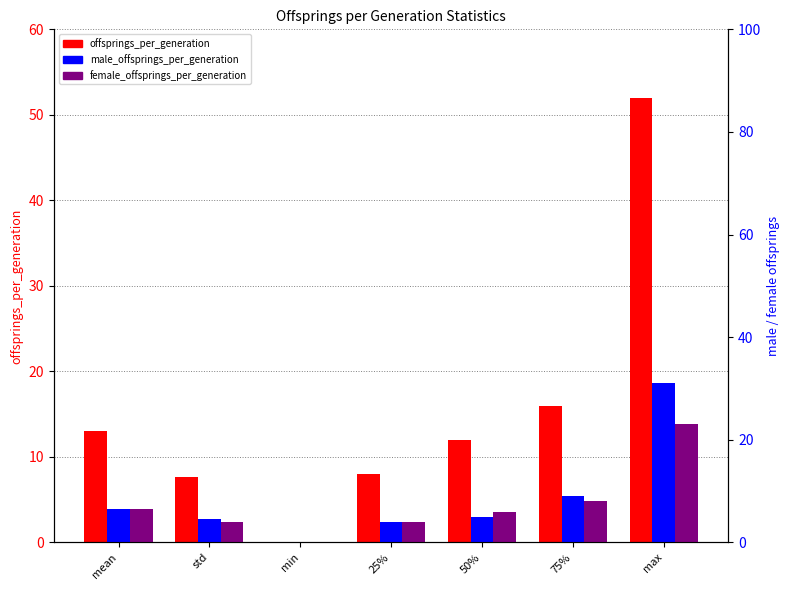

True or false: offsprings_per_generation has a value of 12.4 at std.

False